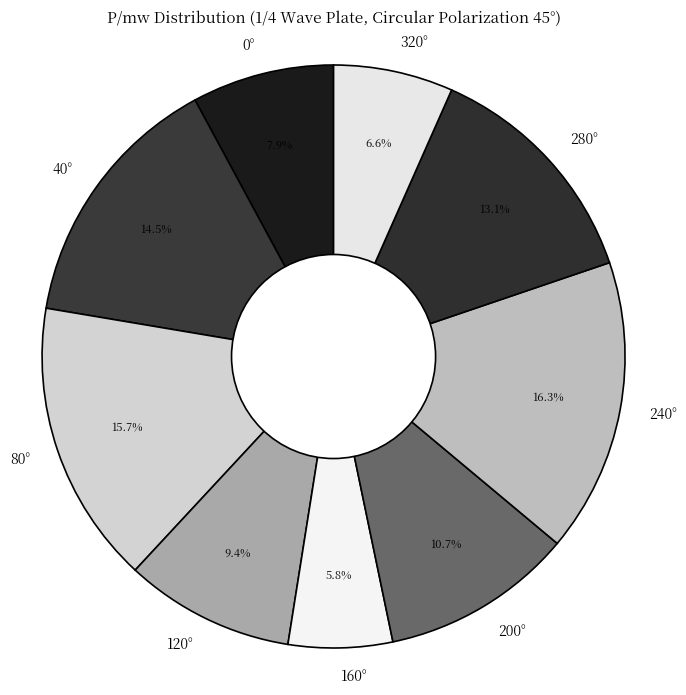

True or false: 0° accounts for 8% of the total.

True